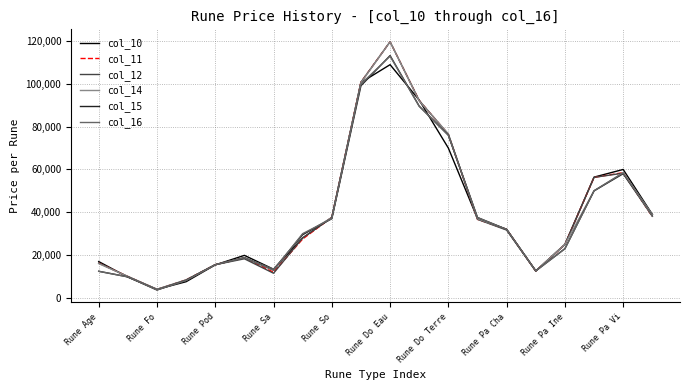

What is the smallest value displayed?

3673